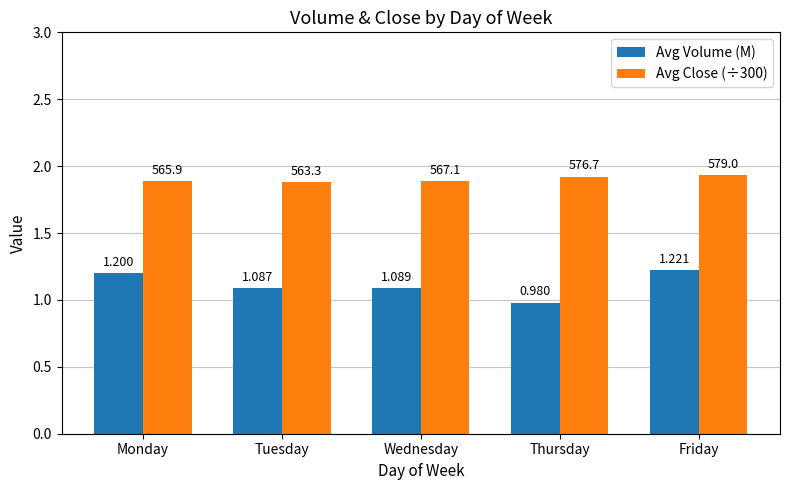

At which category is the sum across all series the highest?

Friday